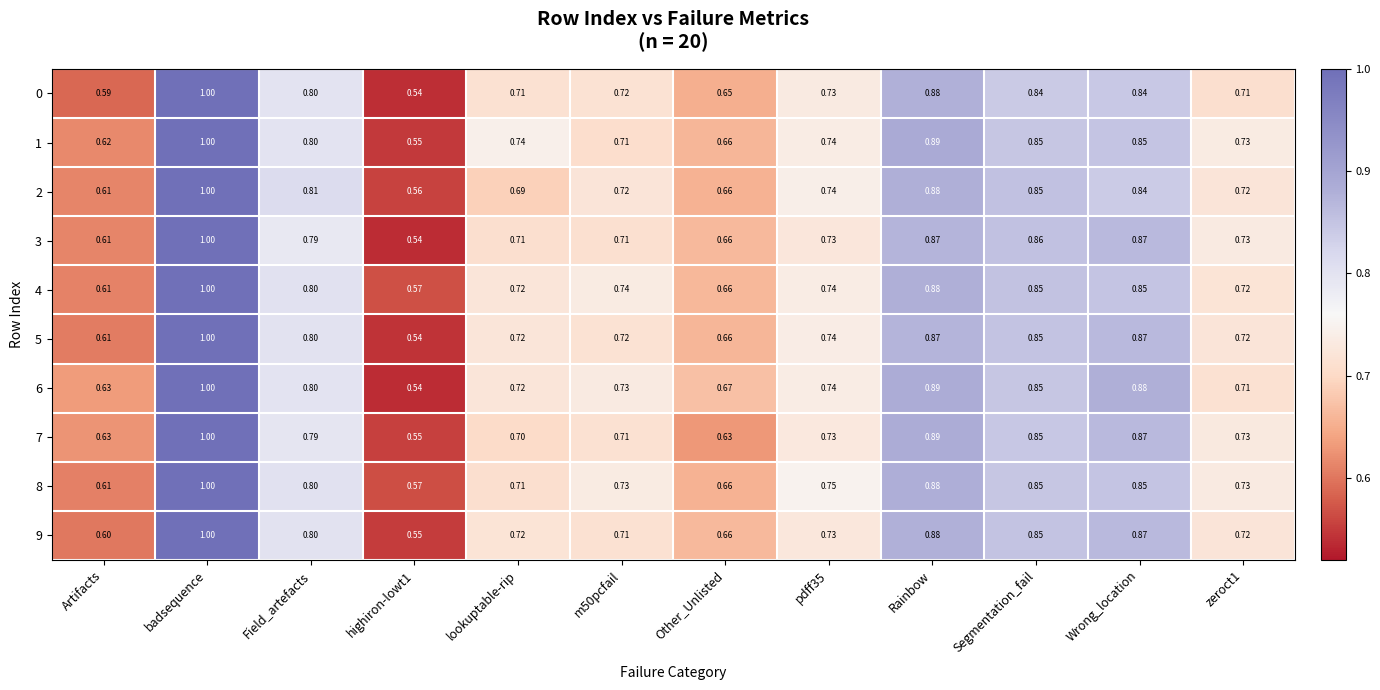

At which label does 2 reach its peak?

badsequence